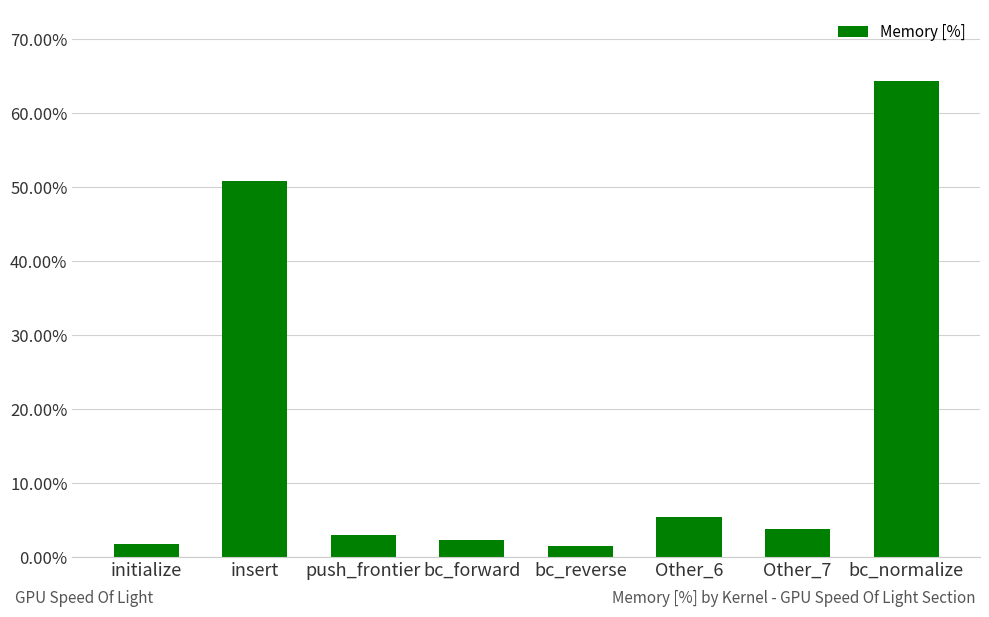

Read the value at bc_forward.

2.3